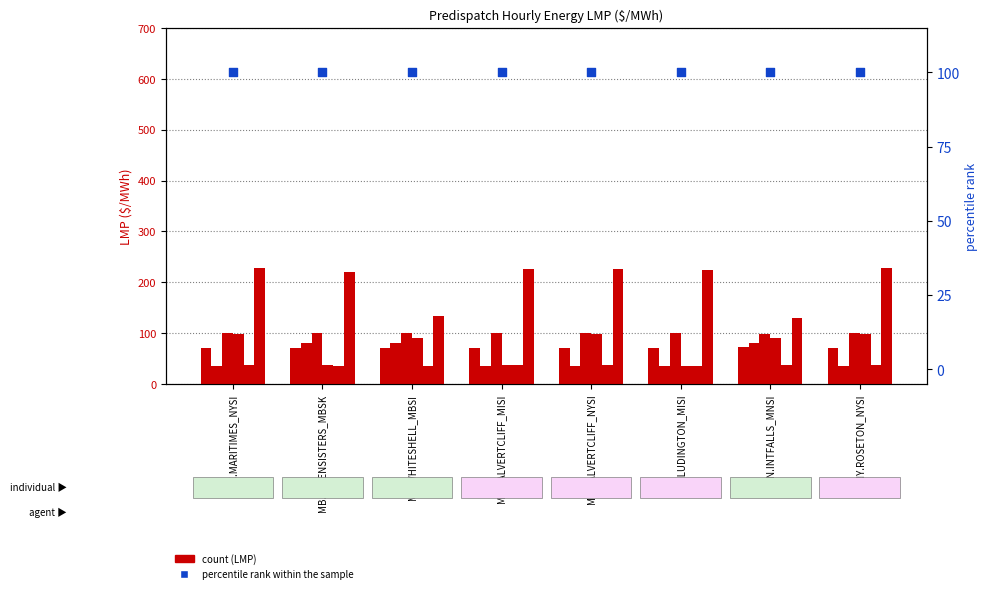

At which category is the sum across all series the highest?

EC.MARITIMES_NYSI